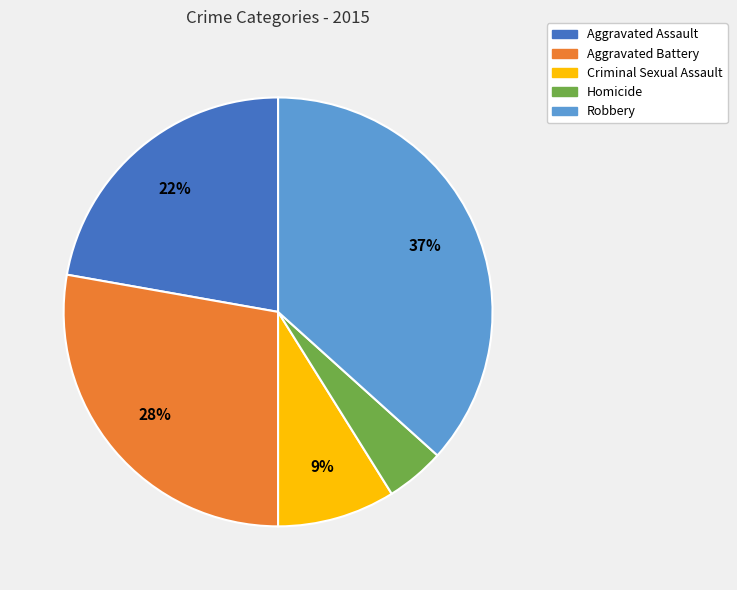

How many slices are in this pie chart?

5